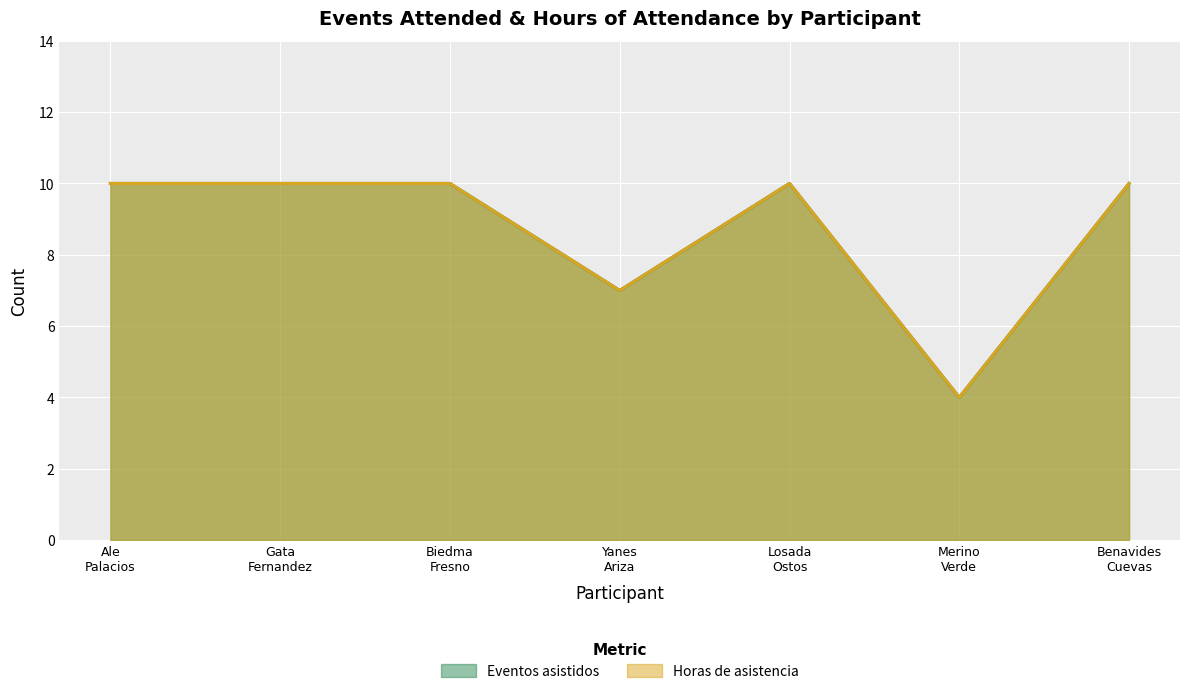

Does the chart display data point markers on the line(s)?

No